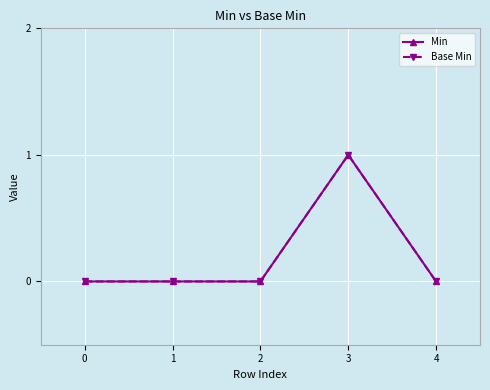

What is the highest value of the Base Min series?

1